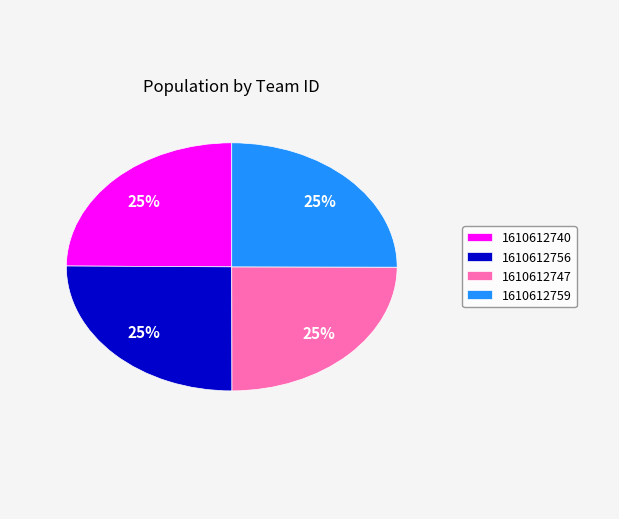

Approximately how many times larger is the value at 1610612759 compared to 1610612747?

1.0